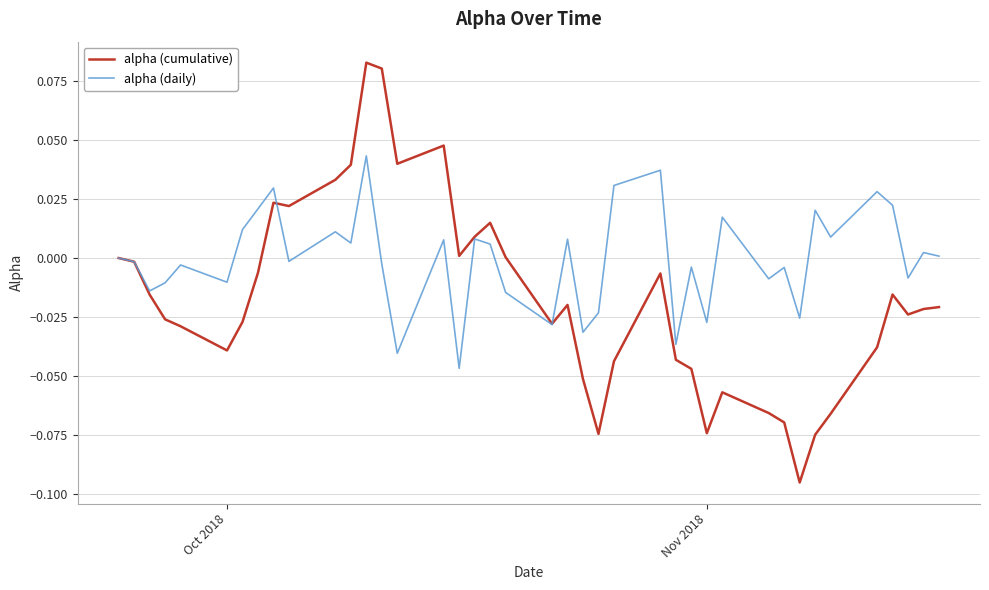

List the series in order of their overall mean, highest first.

alpha (daily), alpha (cumulative)